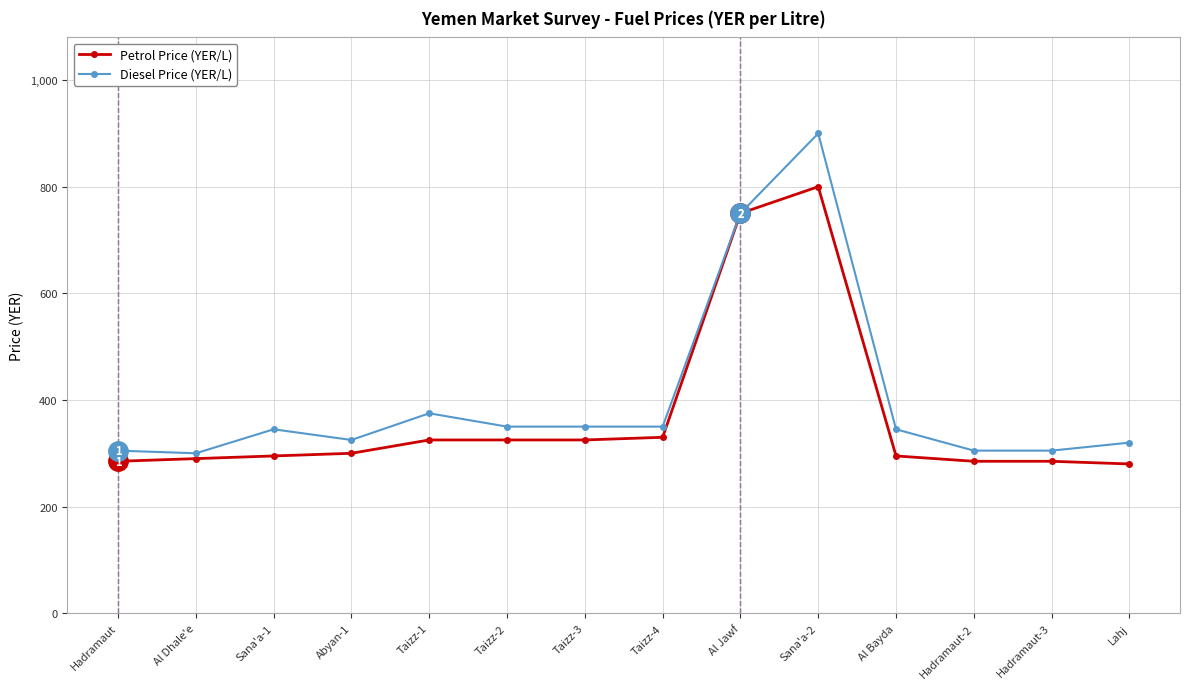

Which category has the highest value in the Diesel Price (YER/L) series?

Sana'a-2